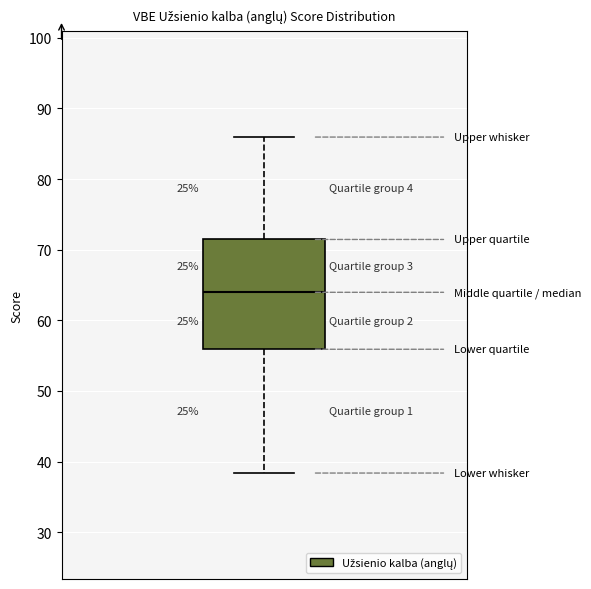

Read this box plot against the y-axis: the position of the median line, the range covered by the box, and the ends of both whiskers. The values are not printed on the chart, so give them approximately, as read against the axis.

median 64, box 56 to 71, whiskers 38 to 86